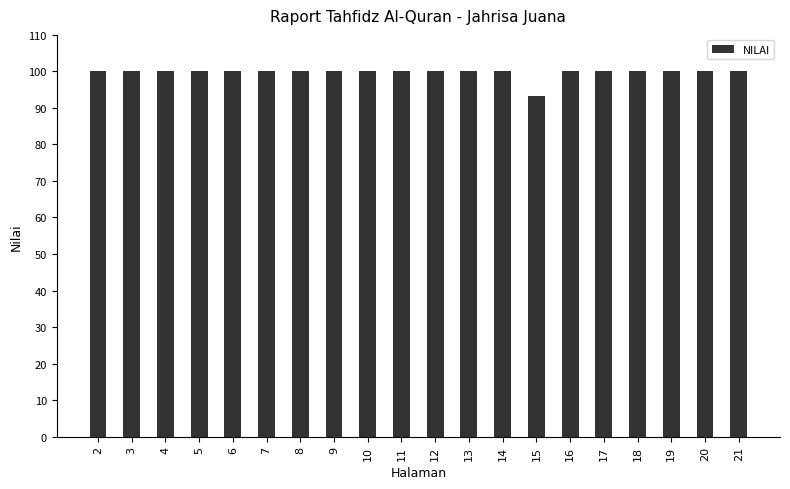

What is the value of the 11th bar from the left?

100.0